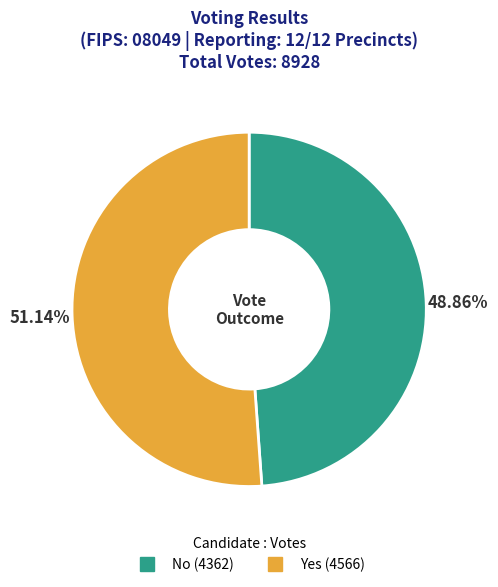

How many slices are in this pie chart?

2